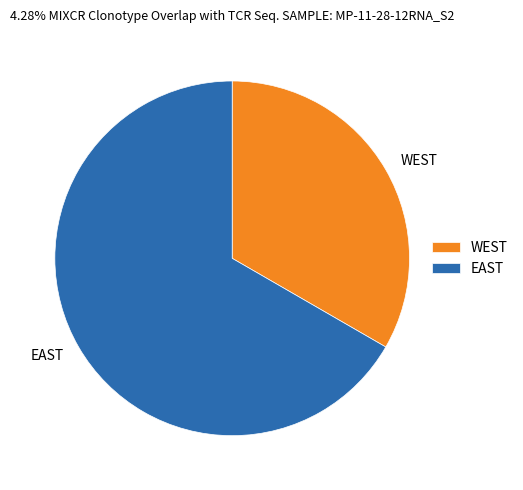

Which has a higher value, WEST or EAST?

EAST